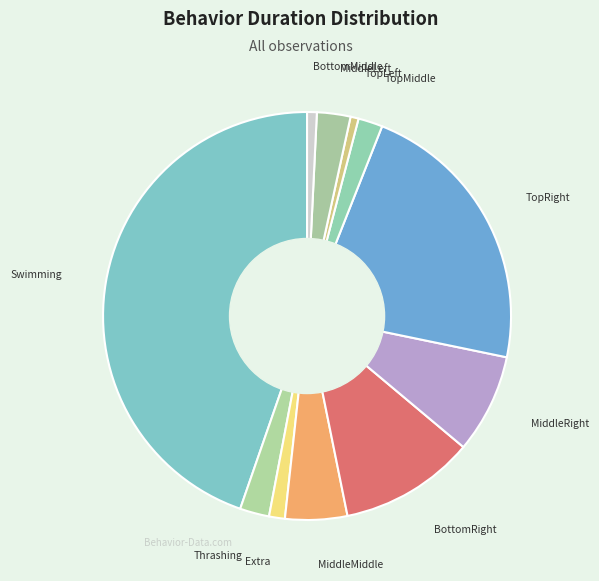

How many slices are in this pie chart?

11